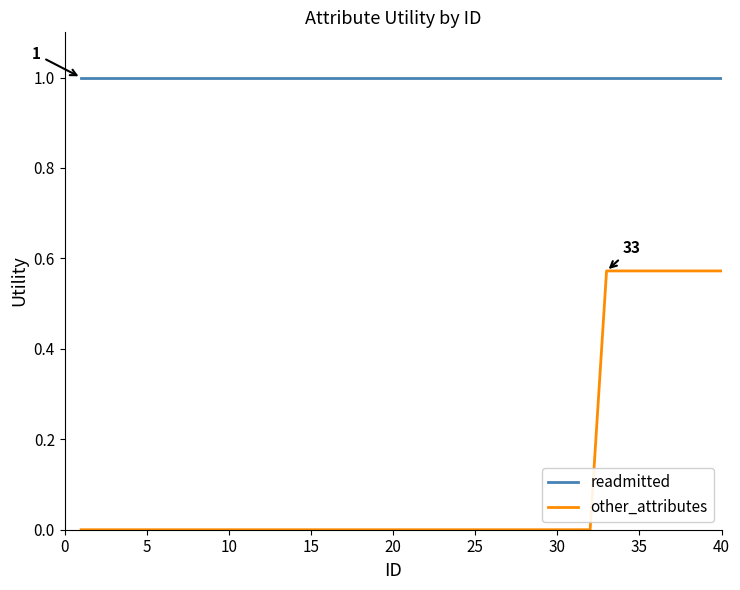

What is the average value of the other_attributes series?

0.1